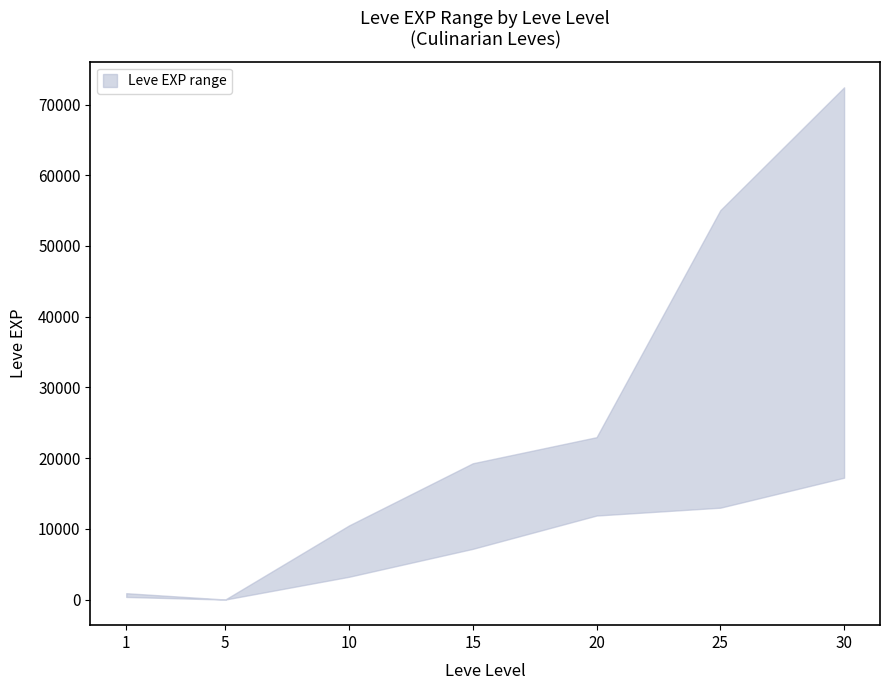

What is the difference between the Leve EXP upper values at 15 and 20?

3690